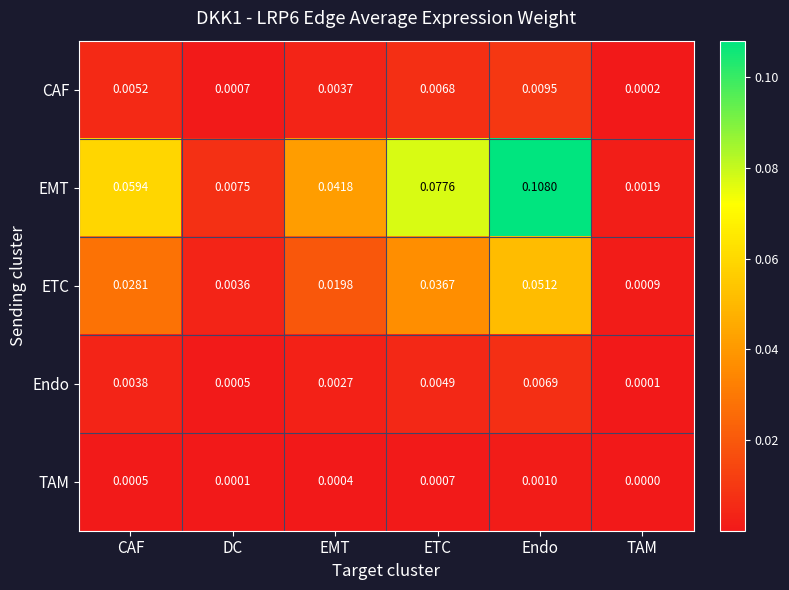

Which series has the largest total across all categories?

EMT